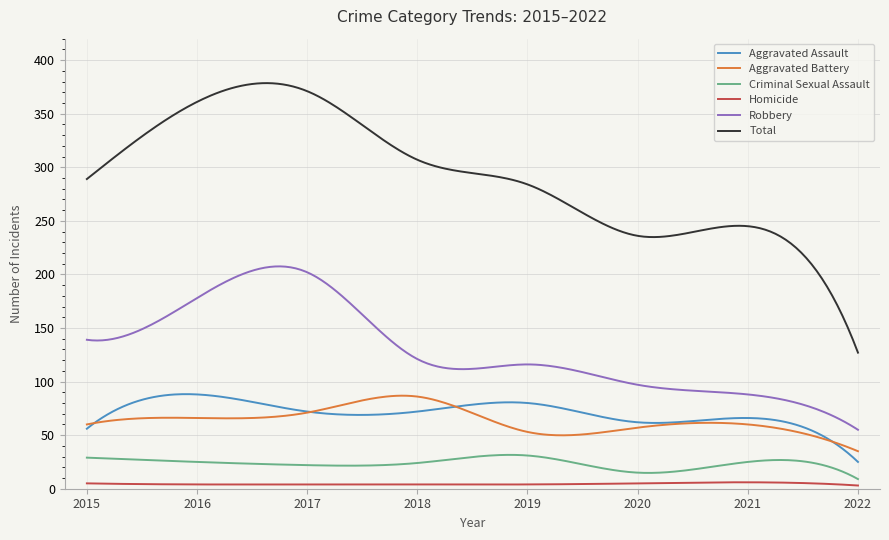

What is the difference between the second highest and minimum values in the Robbery series?

152.5